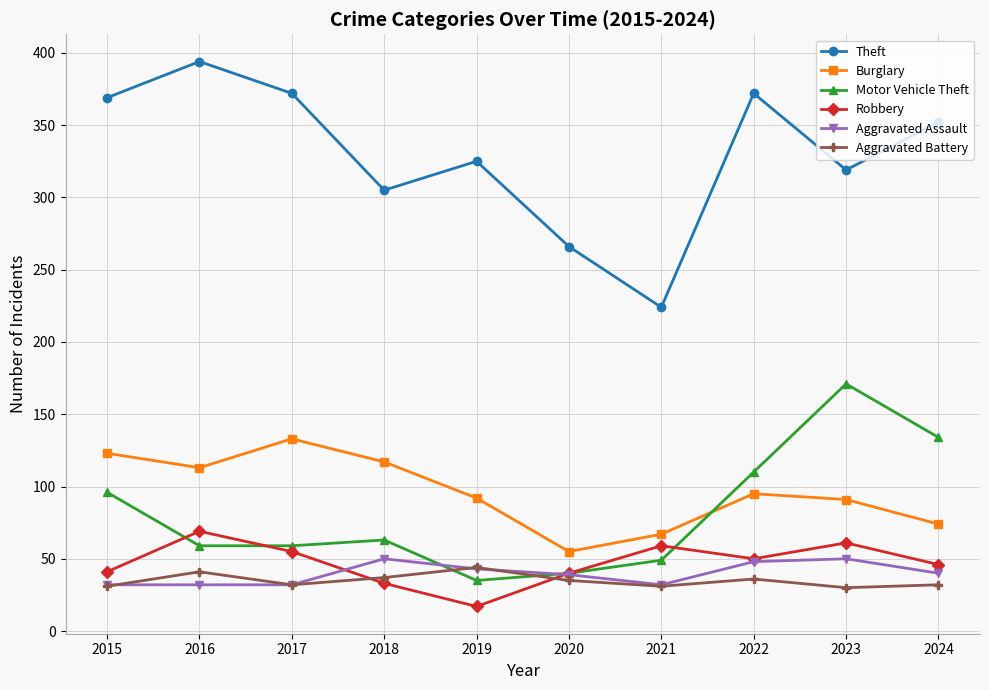

True or false: Robbery and Theft intersect in this chart.

False